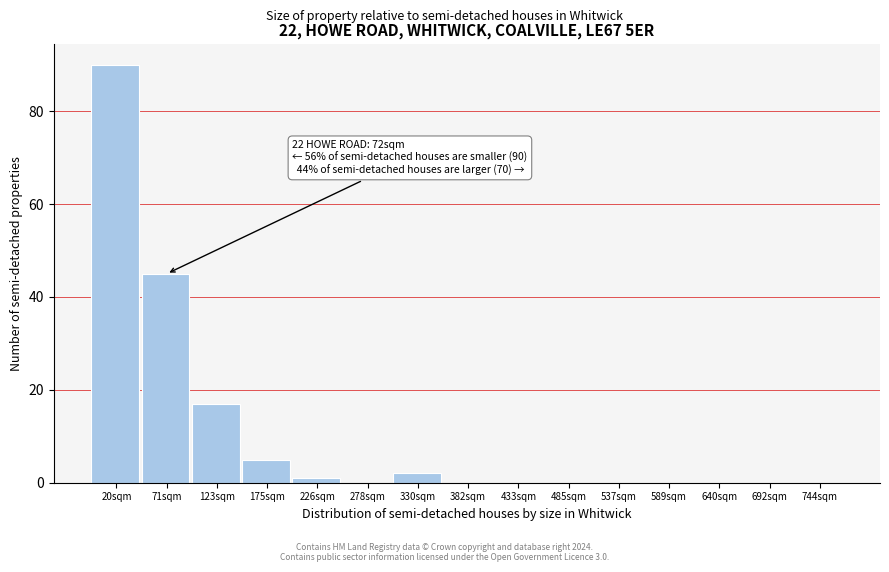

Reading right to left, transcribe all the data shown in this chart.

744sqm=0	692sqm=0	640sqm=0	589sqm=0	537sqm=0	485sqm=0	433sqm=0	382sqm=0	330sqm=2	278sqm=0	226sqm=1	175sqm=5	123sqm=17	71sqm=45	20sqm=90